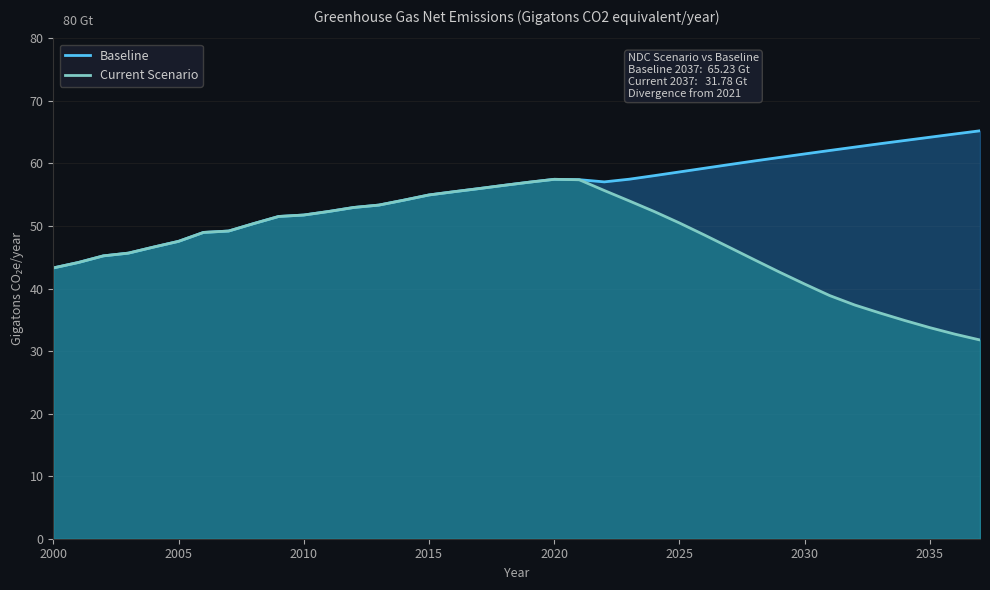

What is the sum of all Baseline values?

2111.0